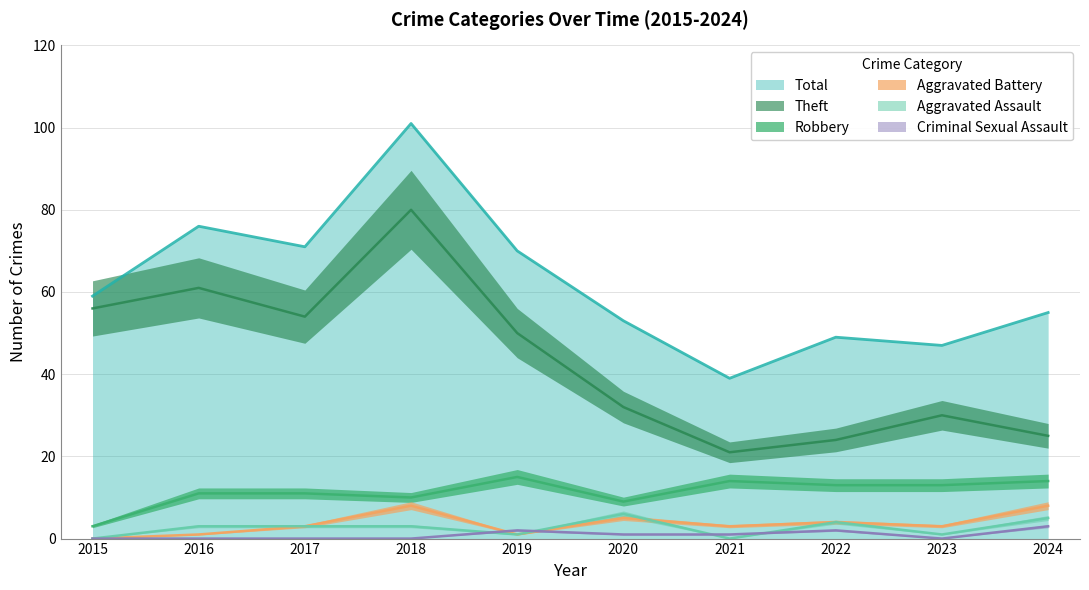

At which category is the sum across all series the highest?

2018